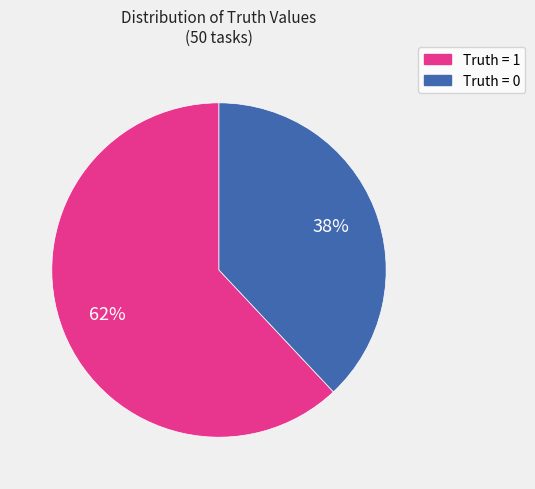

To the nearest percent, what is the difference between the largest and smallest slice percentages?

24%